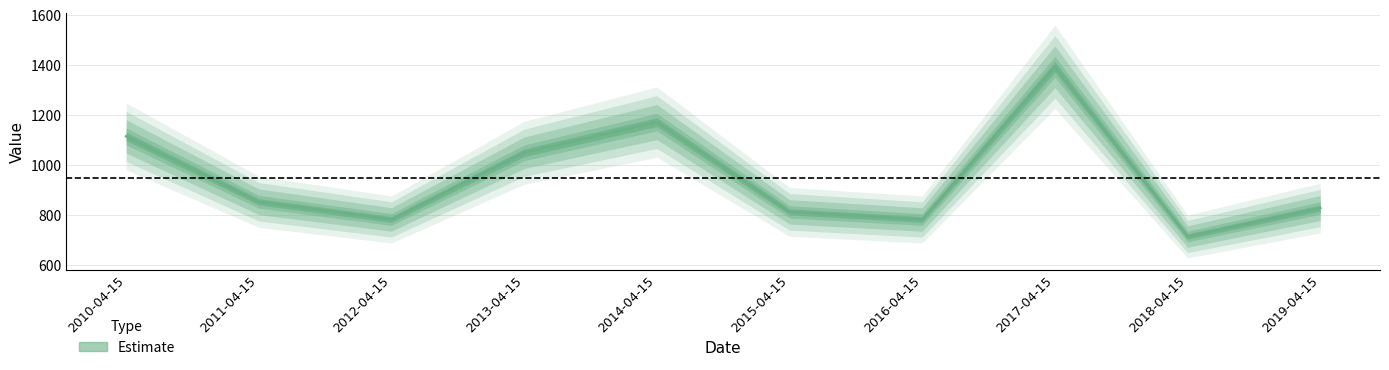

At which category does the data reach its first local peak?

2014-04-15